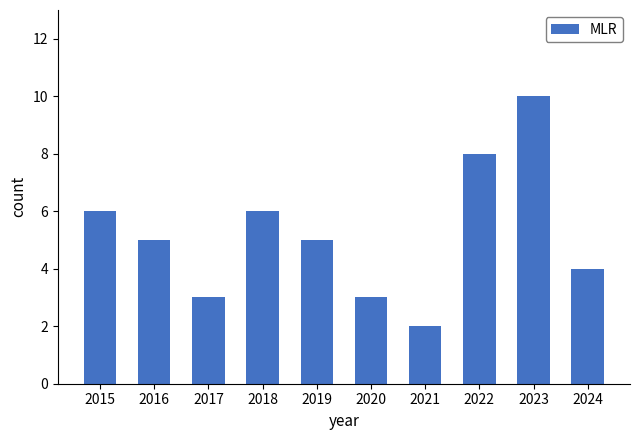

Which category has the highest value across all series?

2023